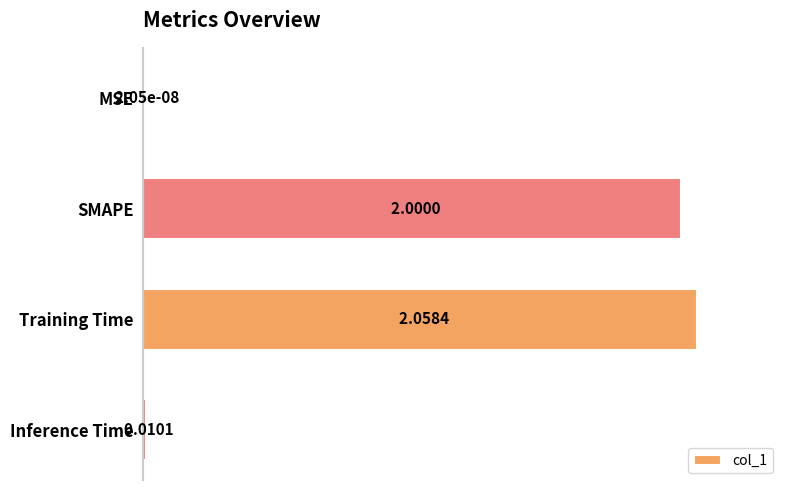

Are the bars grouped side by side (vs. stacked)?

No